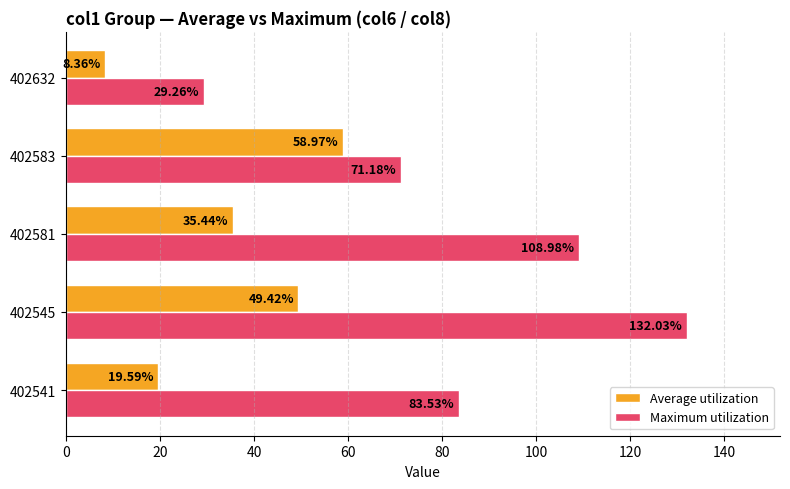

At how many categories does at least one series exceed 61?

4